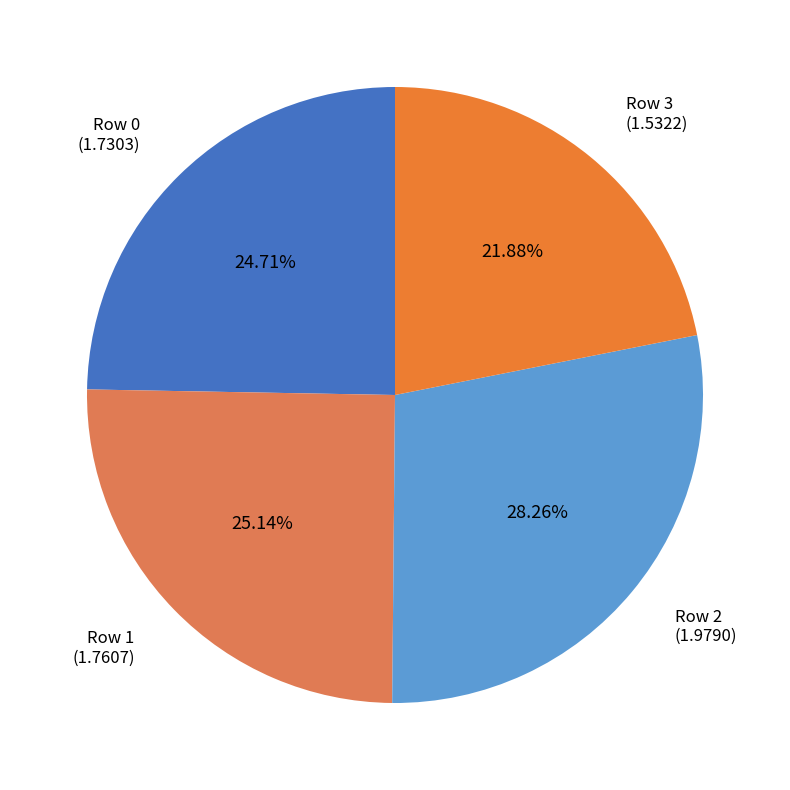

How many slices are in this pie chart?

4